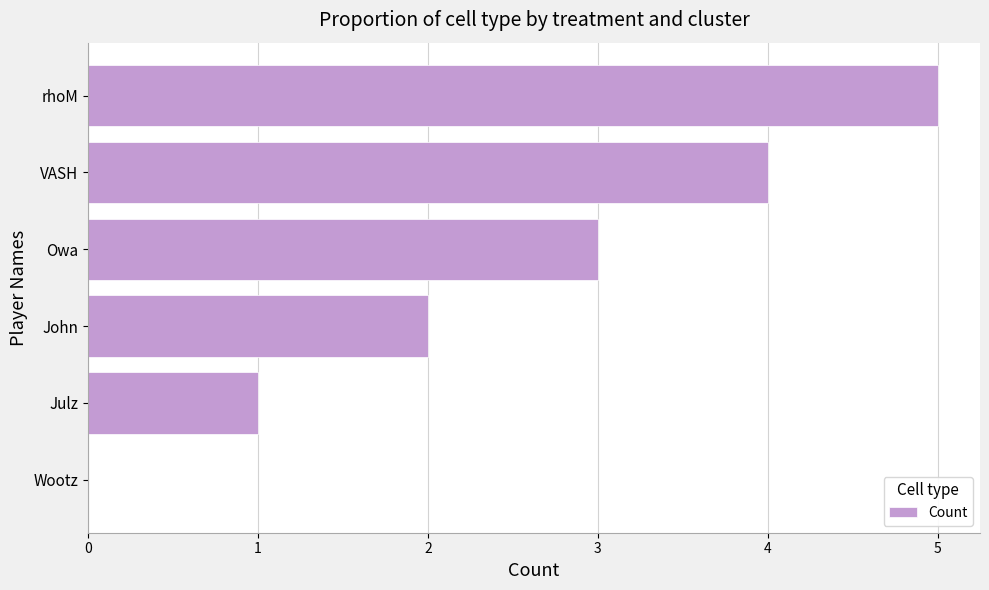

How many data points does each series have?

6